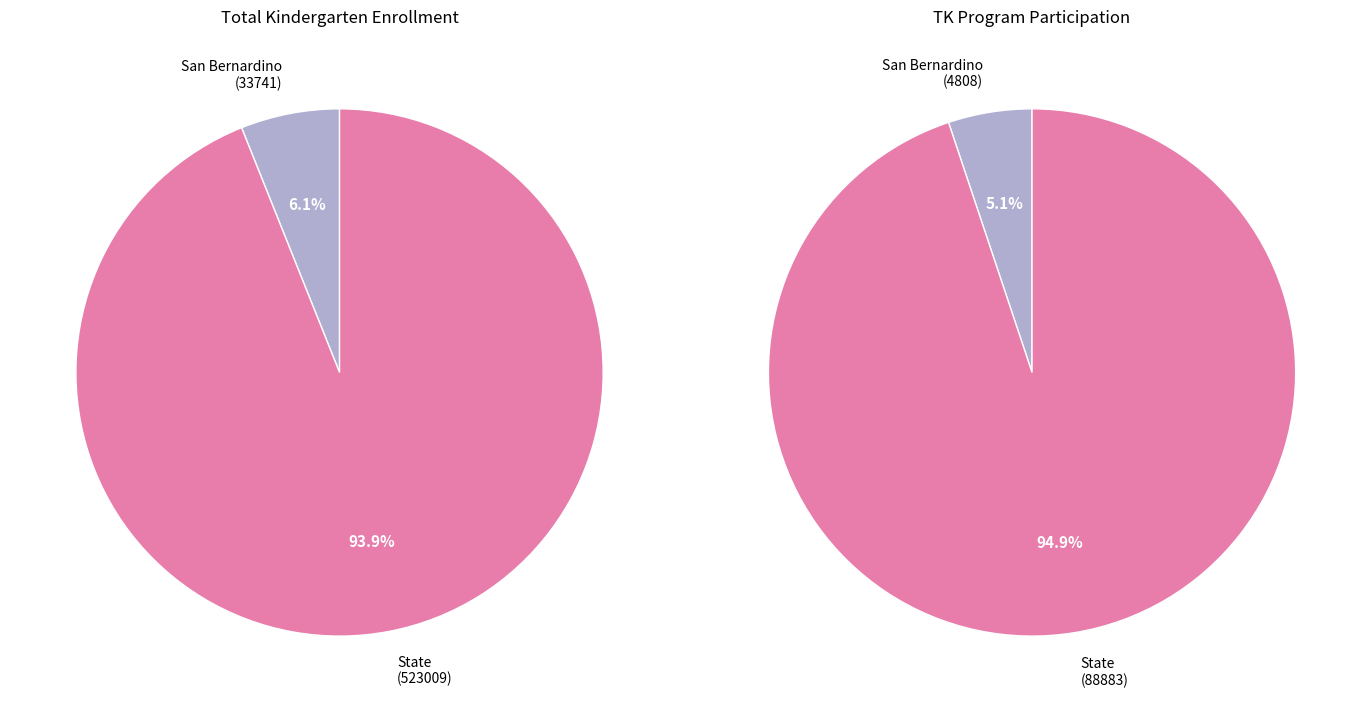

Which slice is the smallest?

San Bernardino